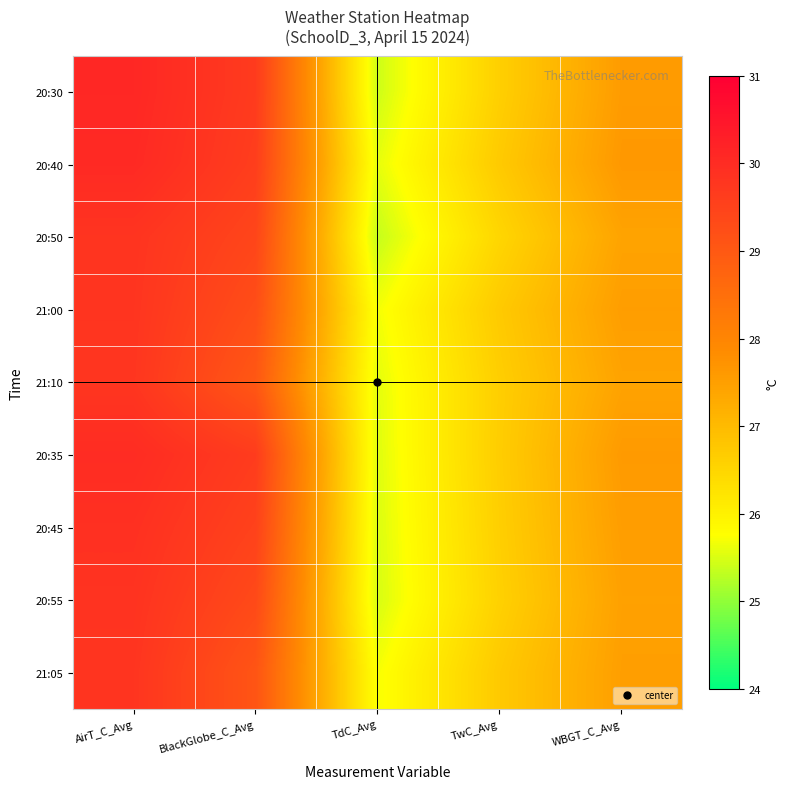

Reading left to right, list all the values displayed in this chart.

20:30: AirT_C_Avg=30.1	BlackGlobe_C_Avg=29.7	TdC_Avg=25.4	TwC_Avg=26.6	WBGT_C_Avg=27.6
20:40: AirT_C_Avg=30.1	BlackGlobe_C_Avg=29.6	TdC_Avg=25.6	TwC_Avg=26.7	WBGT_C_Avg=27.6
20:50: AirT_C_Avg=29.8	BlackGlobe_C_Avg=29.4	TdC_Avg=25.4	TwC_Avg=26.5	WBGT_C_Avg=27.4
21:00: AirT_C_Avg=29.8	BlackGlobe_C_Avg=29.2	TdC_Avg=25.7	TwC_Avg=26.7	WBGT_C_Avg=27.5
21:10: AirT_C_Avg=29.8	BlackGlobe_C_Avg=29.0	TdC_Avg=25.6	TwC_Avg=26.6	WBGT_C_Avg=27.4
20:35: AirT_C_Avg=30.0	BlackGlobe_C_Avg=29.6	TdC_Avg=25.5	TwC_Avg=26.7	WBGT_C_Avg=27.6
20:45: AirT_C_Avg=29.9	BlackGlobe_C_Avg=29.5	TdC_Avg=25.5	TwC_Avg=26.6	WBGT_C_Avg=27.5
20:55: AirT_C_Avg=29.8	BlackGlobe_C_Avg=29.3	TdC_Avg=25.5	TwC_Avg=26.6	WBGT_C_Avg=27.5
21:05: AirT_C_Avg=29.8	BlackGlobe_C_Avg=29.1	TdC_Avg=25.7	TwC_Avg=26.7	WBGT_C_Avg=27.5